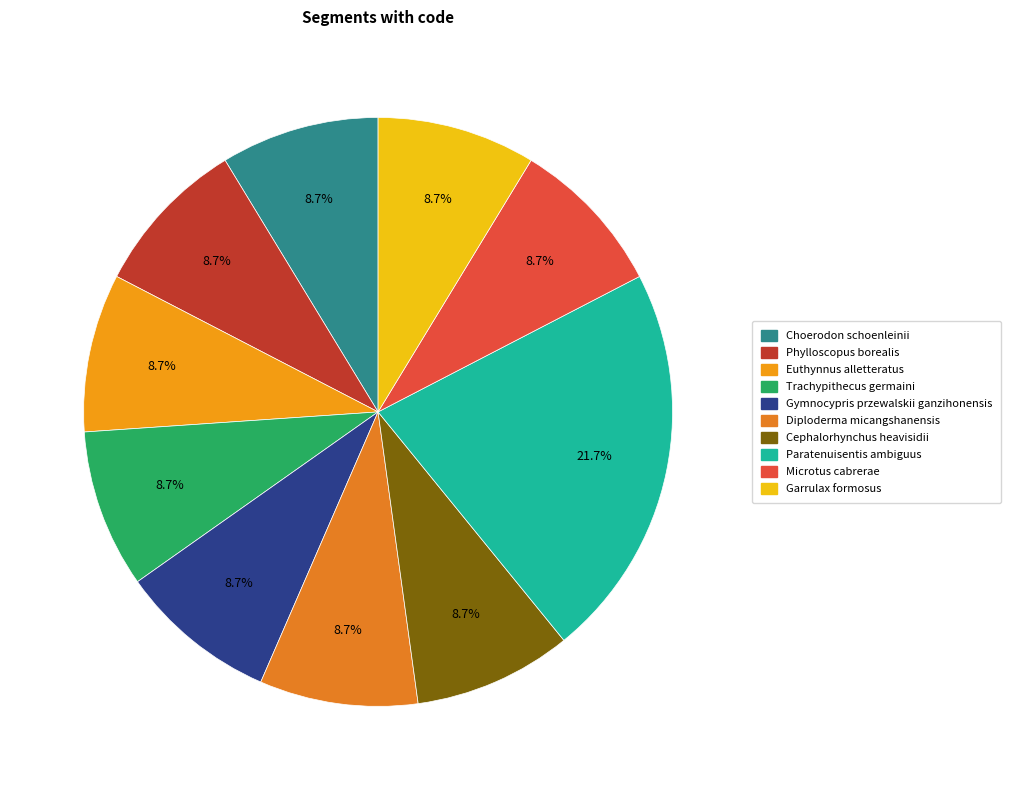

How many slices are in this pie chart?

10